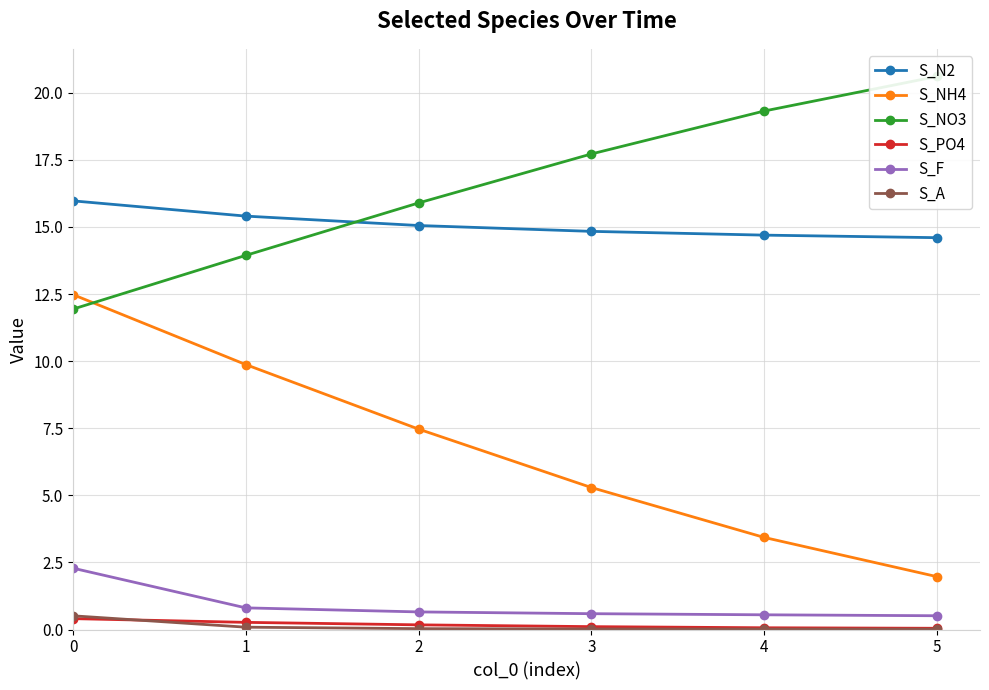

What is the difference between the maximum and minimum values in the S_F series?

1.8